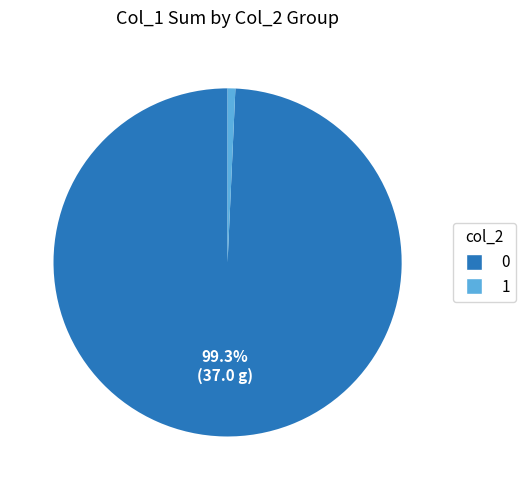

The 0 slice represents 89% of the pie. True or false?

False